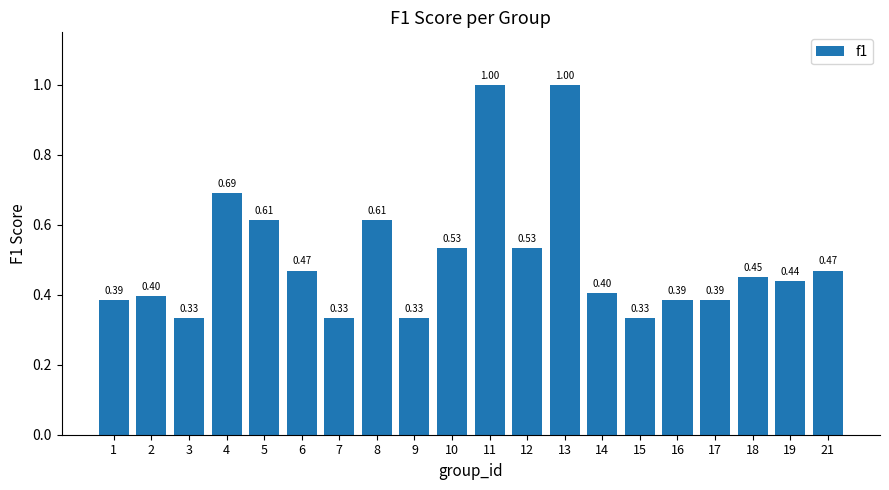

What is the sum of the values at 4 and 7?

1.0